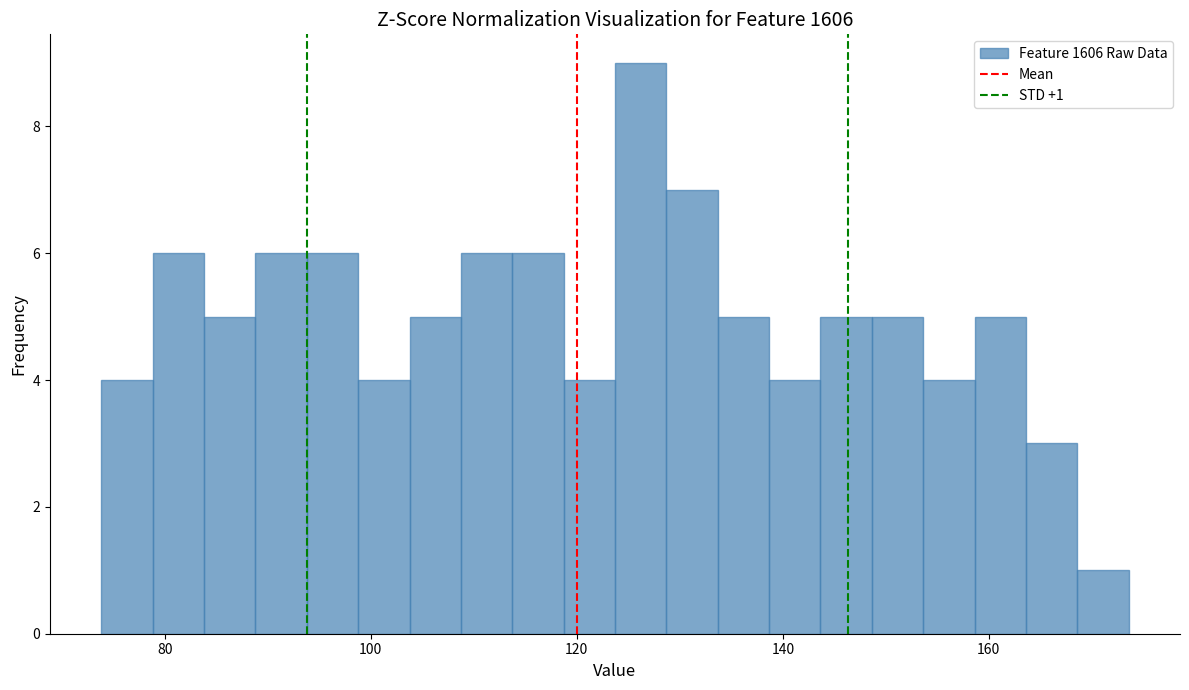

Read against the x-axis, roughly where is the centre of the tallest bar?

126